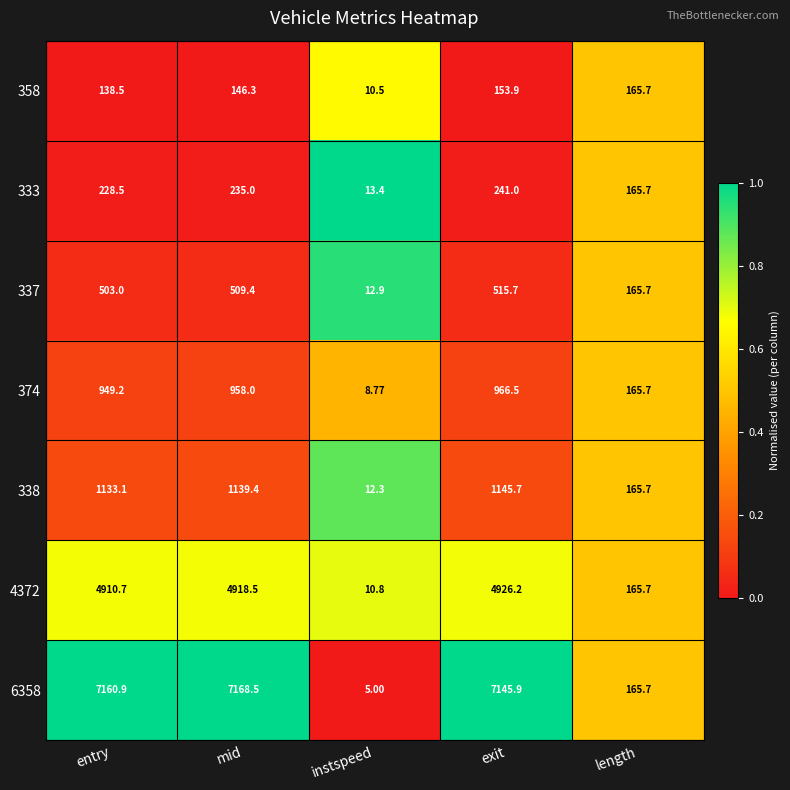

At which label does 333 reach its peak?

exit